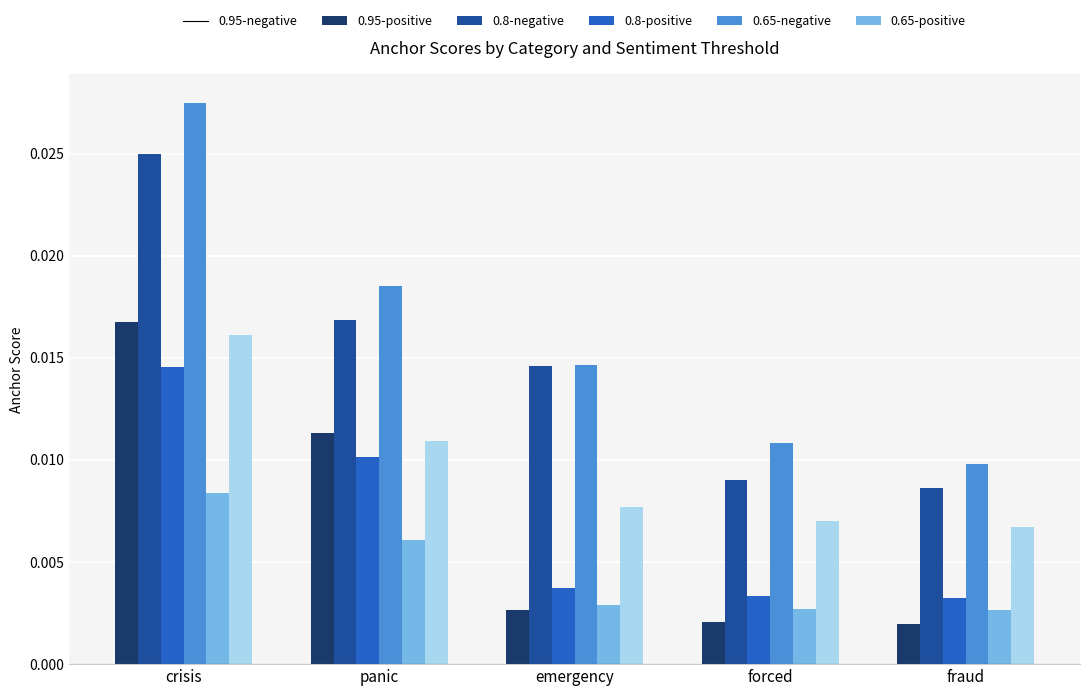

What is the sum of all 0.8-positive values?

0.1